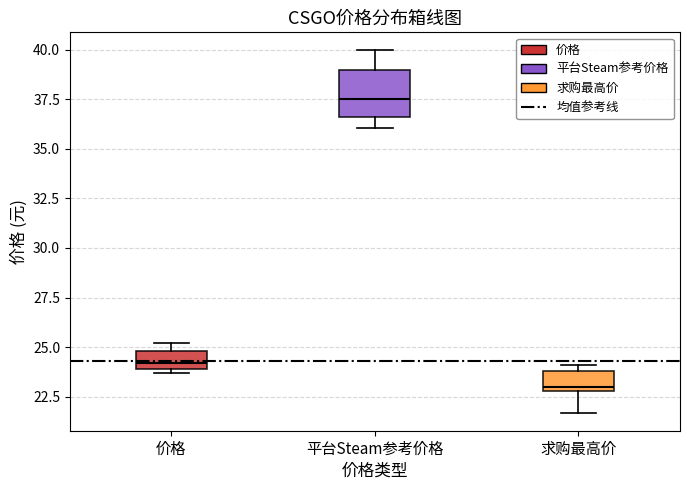

Which box's median line is the lowest?

求购最高价